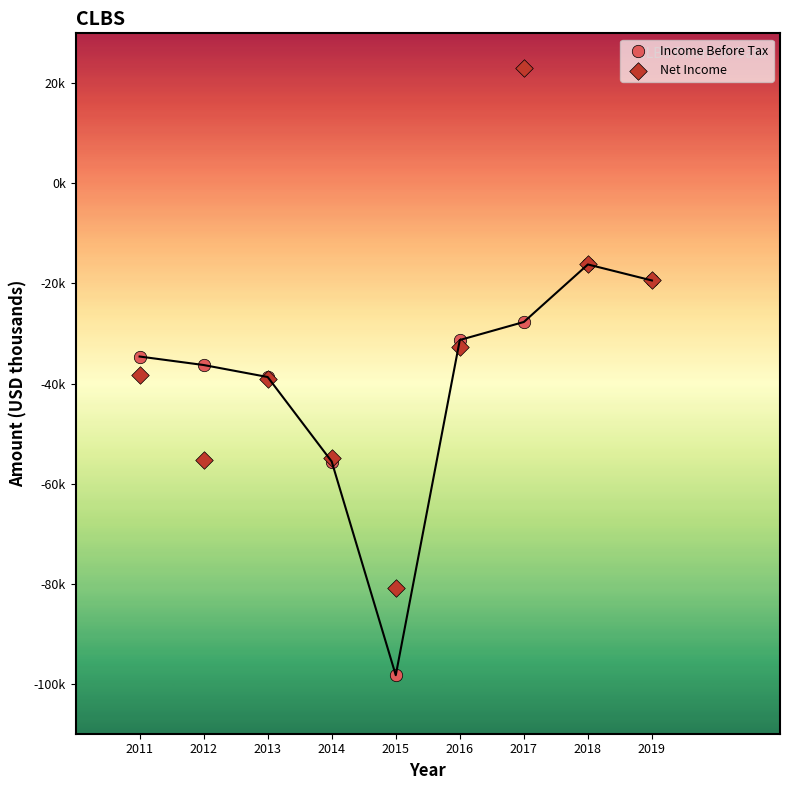

What are all the series names shown in the legend?

Income Before Tax, Net Income